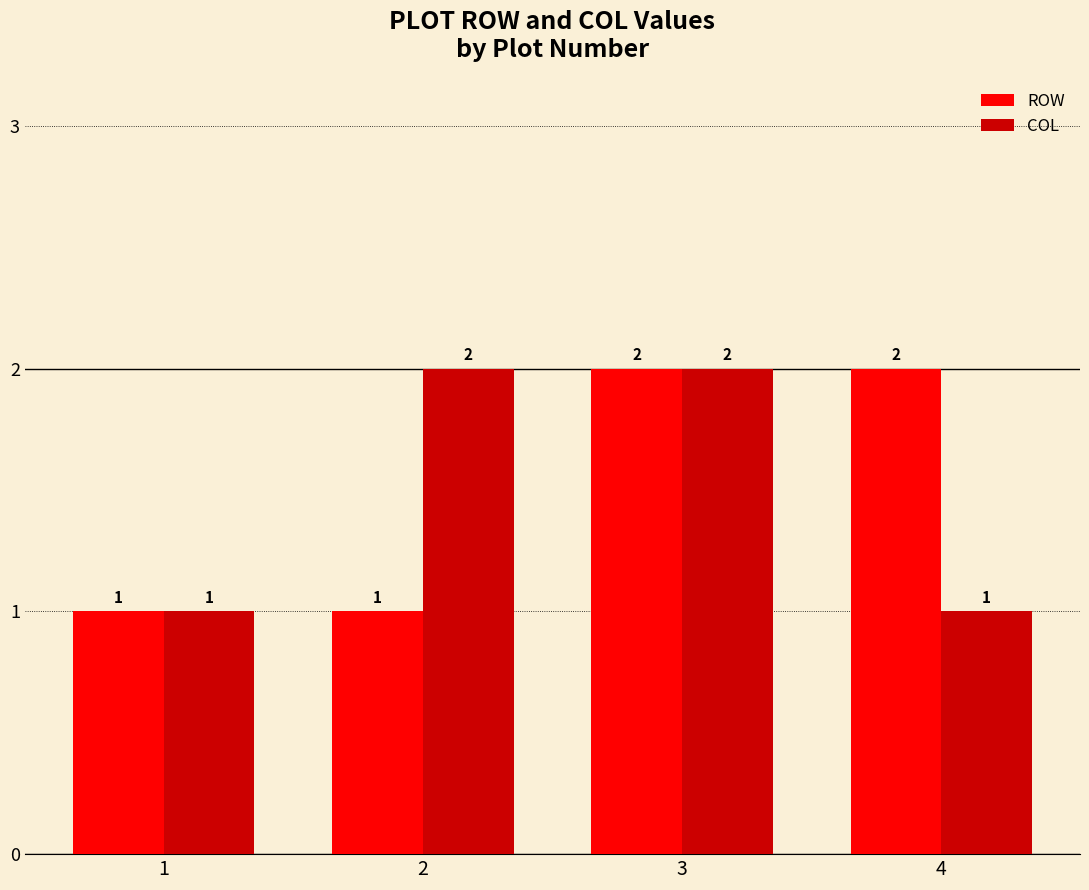

What is the difference between the second highest and minimum values in the ROW series?

1